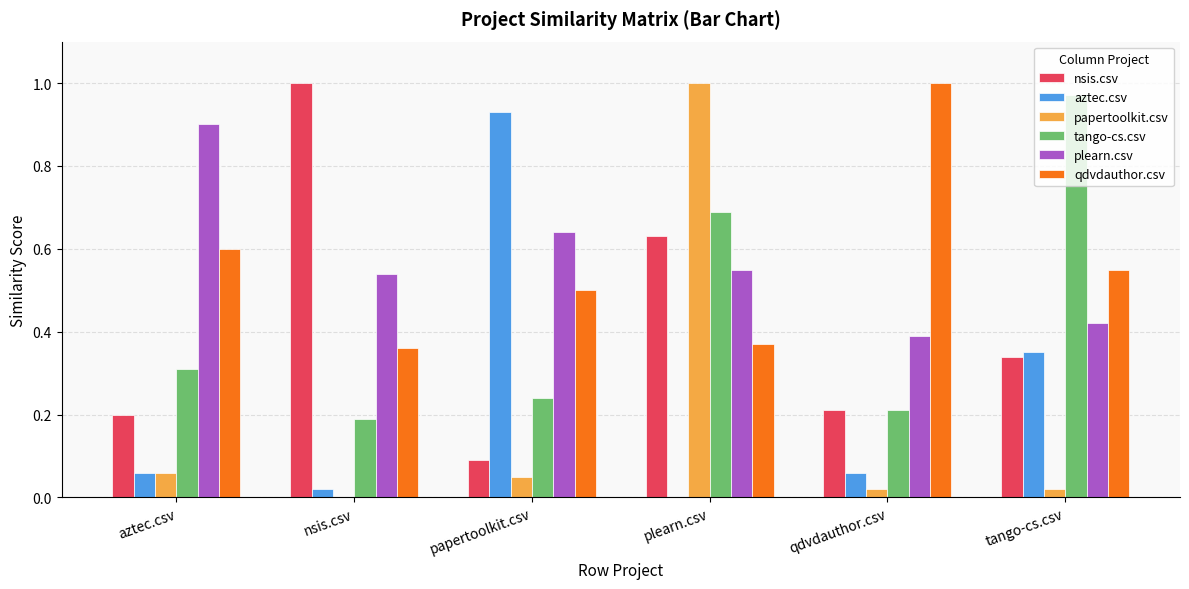

Between plearn.csv and qdvdauthor.csv, which series saw the biggest shift?

papertoolkit.csv